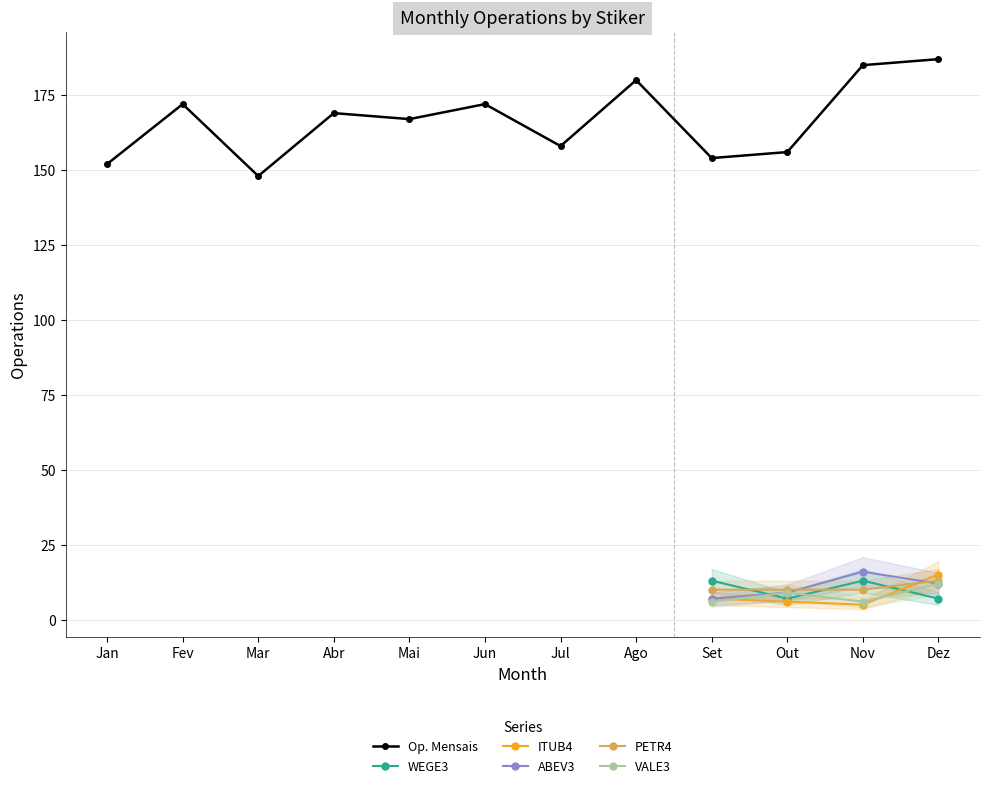

Does the chart display data point markers on the line(s)?

Yes